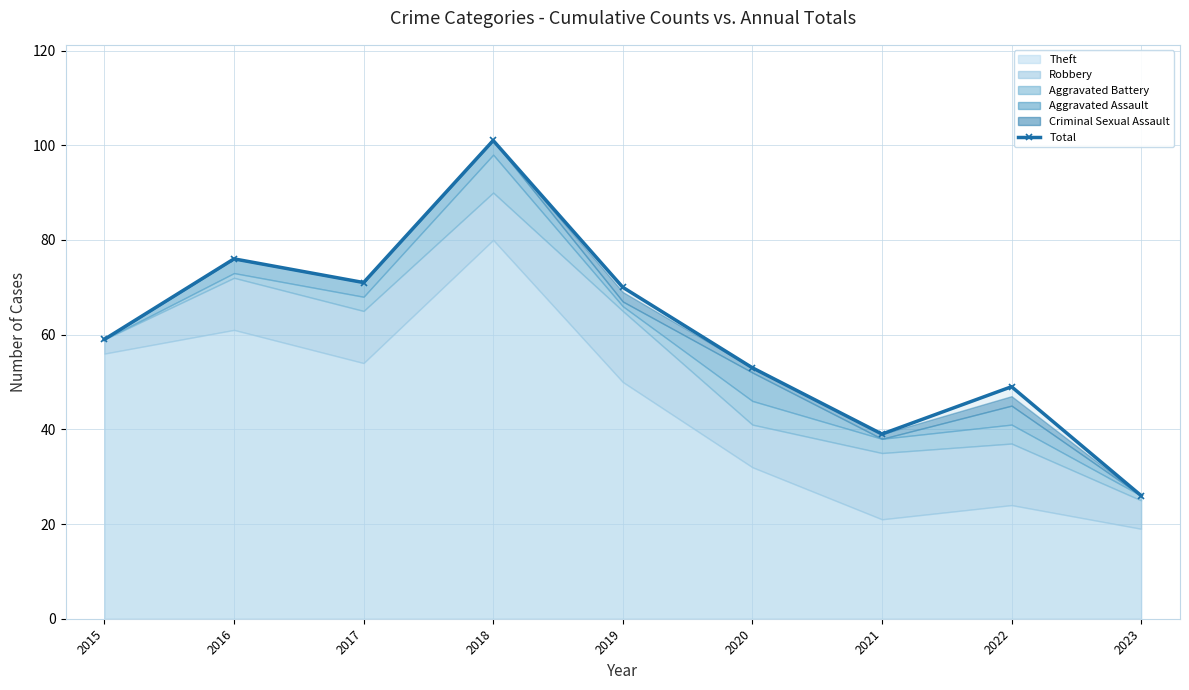

What is the difference between the maximum and minimum values?

75